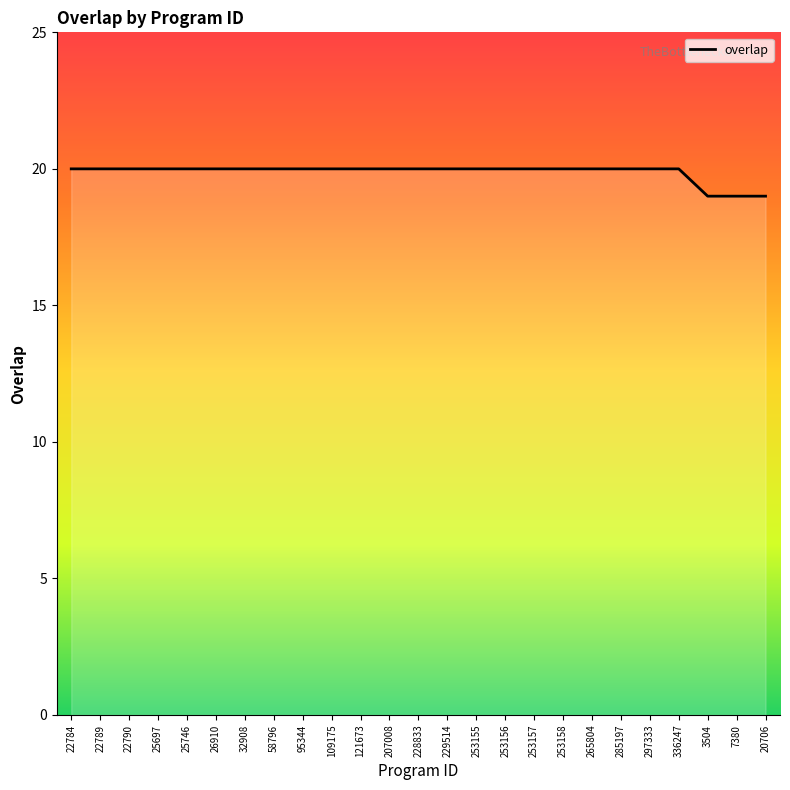

Read the value at 7380.

19